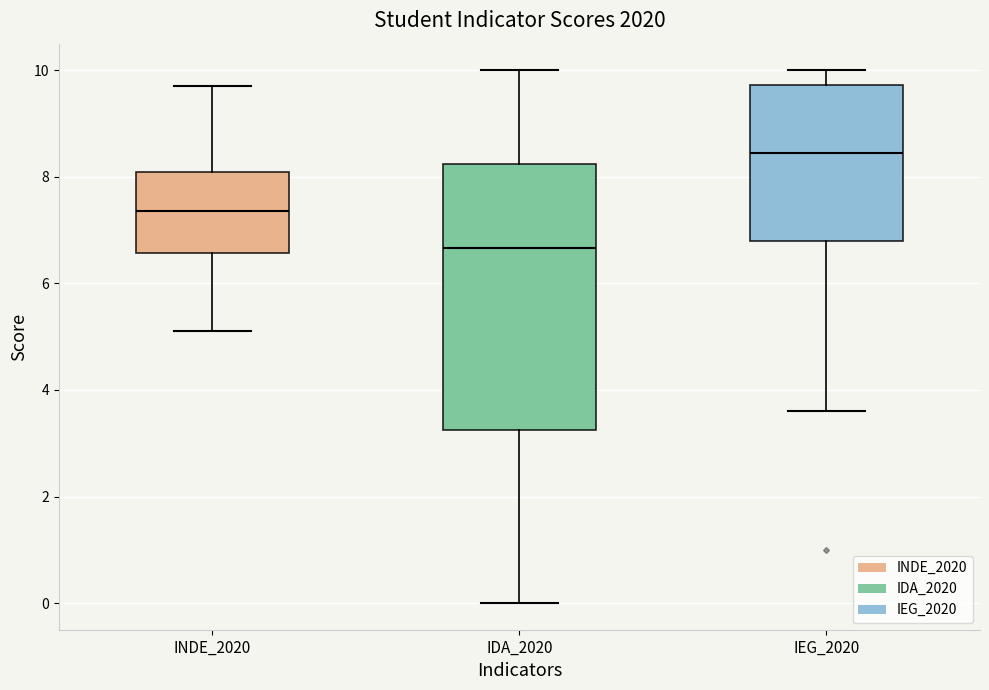

Where does the median line of the box for INDE_2020 sit on the y-axis? The values are not printed on the chart, so give them approximately, as read against the axis.

7.4